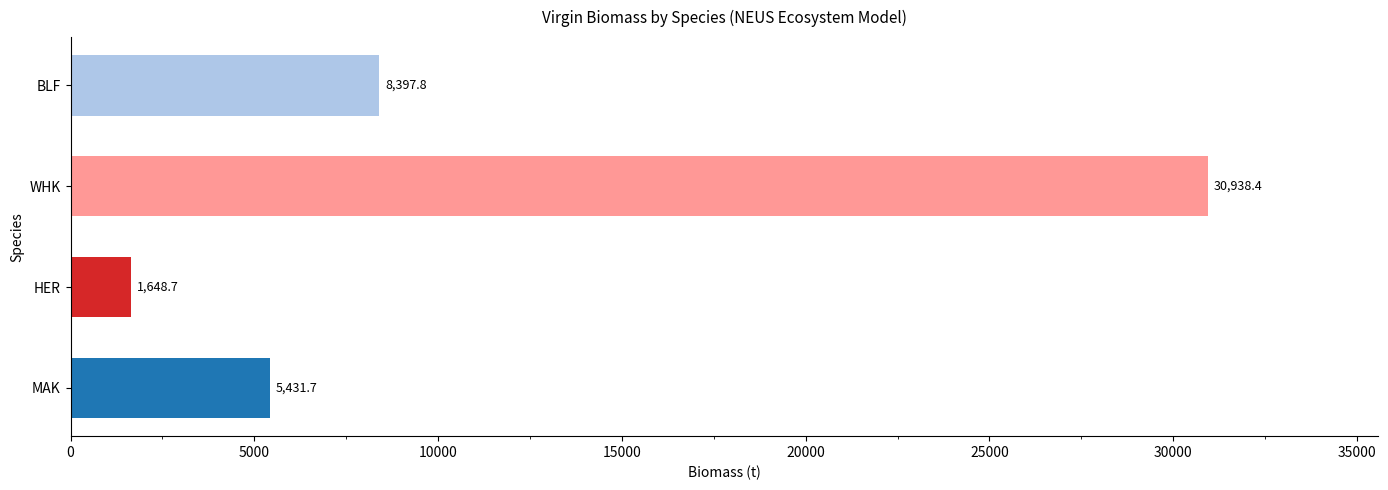

What is the difference between the maximum and minimum values?

29289.7